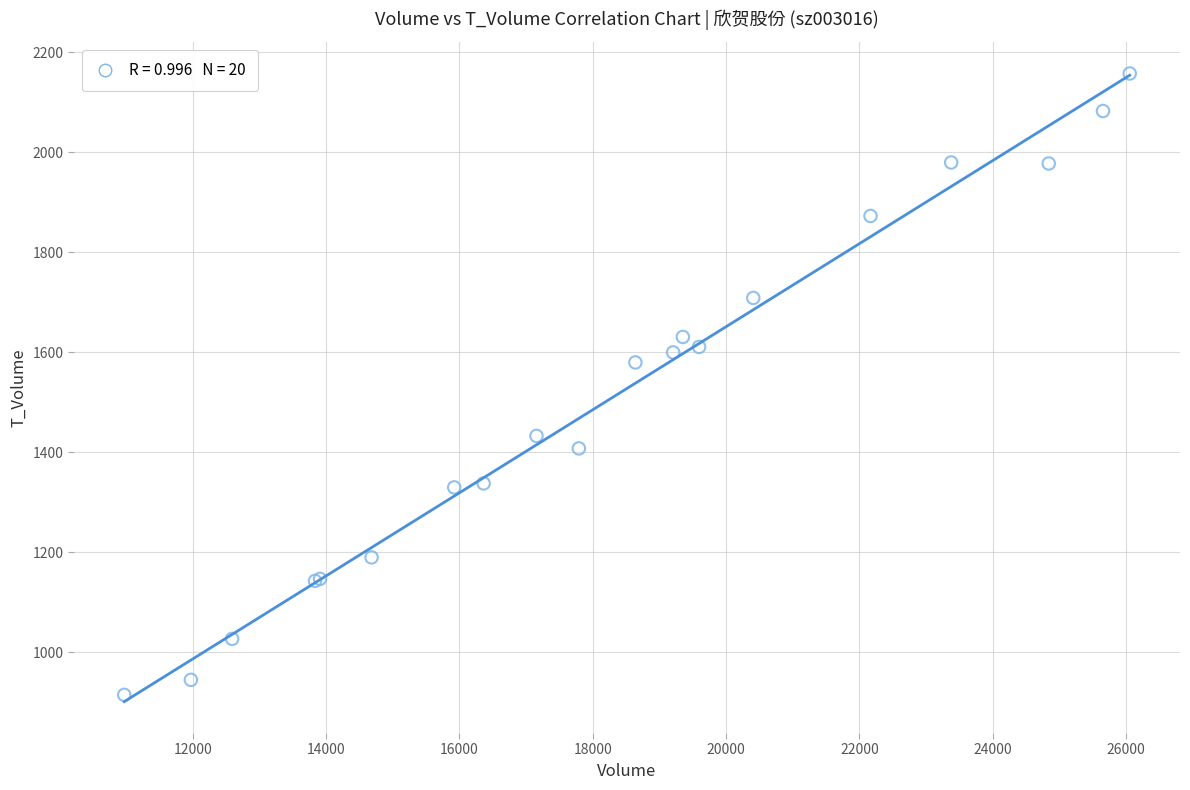

What Y value in the scatter plot is closest to 1536?

1580